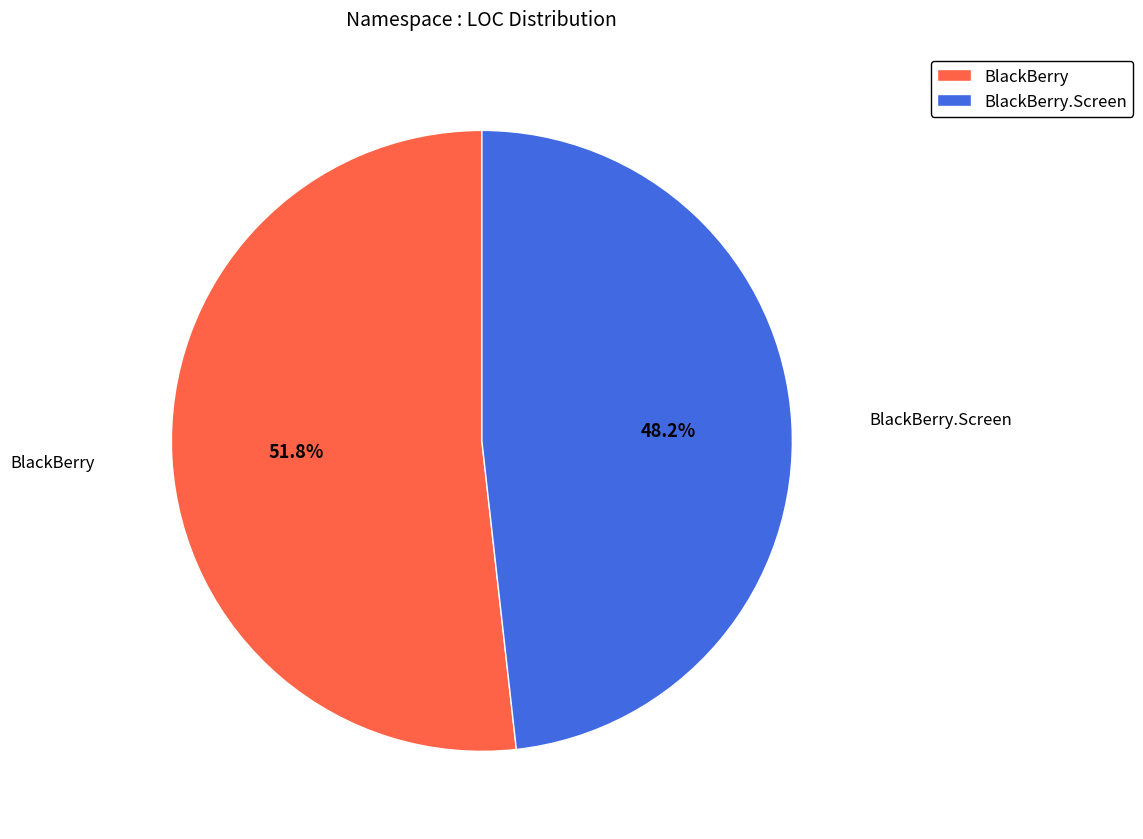

Combined, what portion of the pie is BlackBerry and BlackBerry.Screen?

100.0%